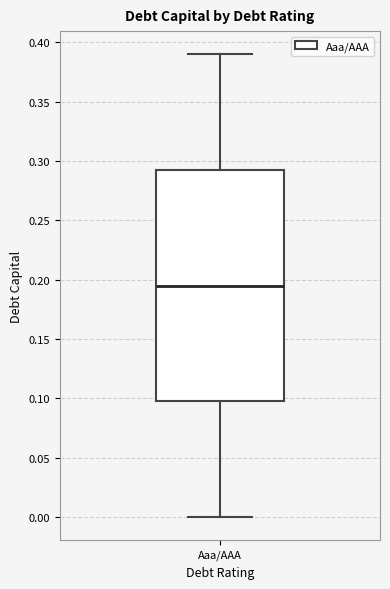

Where does the upper whisker of the box for Aaa/AAA end on the y-axis? The values are not printed on the chart, so give them approximately, as read against the axis.

0.390